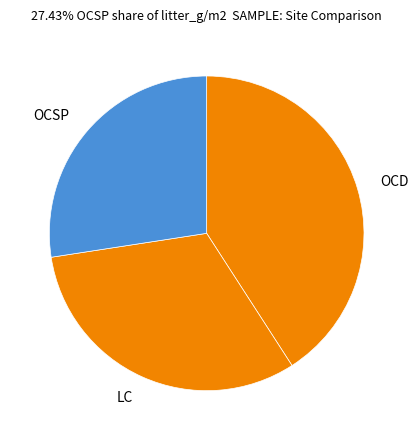

True or false: OCSP accounts for 27% of the total.

True